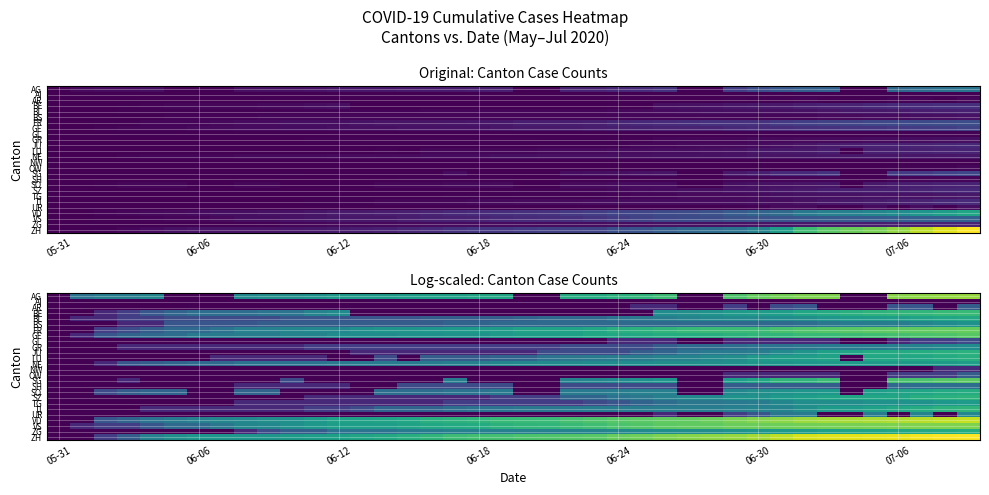

What is the greatest value displayed?

6.1